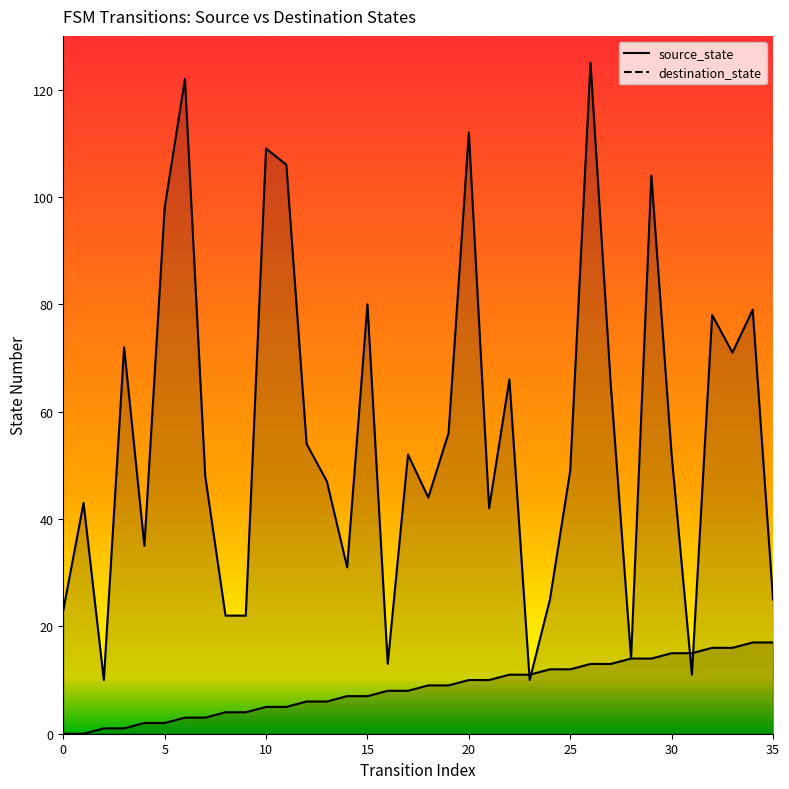

Reading left to right, transcribe all the data shown in this chart.

source_state: 0	0	1	1	2	2	3	3	4	4	5	5	6	6	7	7	8	8	9	9	10	10	11	11	12	12	13	13	14	14	15	15	16	16	17	17
destination_state: 23	43	10	72	35	98	122	48	22	22	109	106	54	47	31	80	13	52	44	56	112	42	66	10	25	49	125	65	14	104	52	11	78	71	79	25